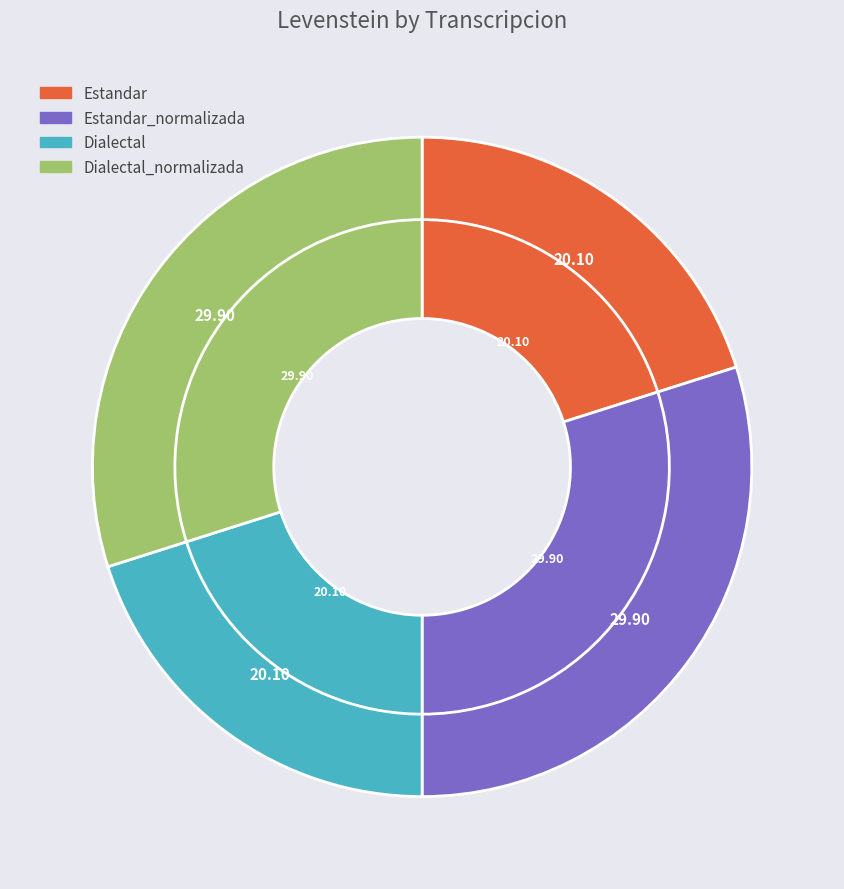

What is the smallest slice in the pie chart?

Estandar